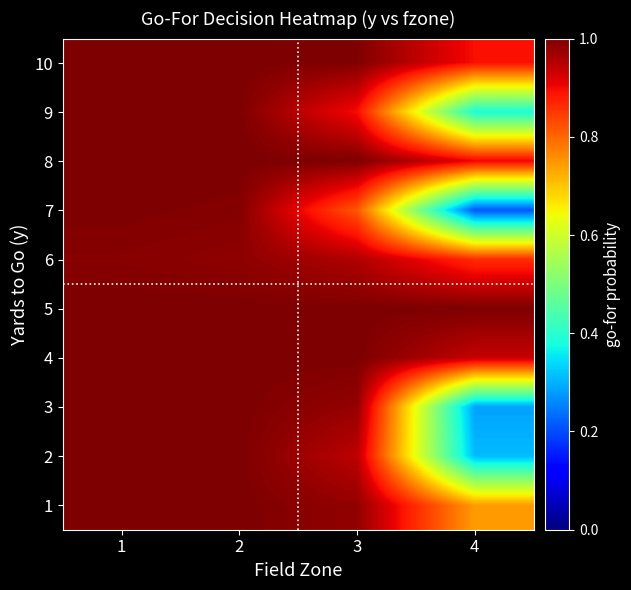

List the series in order of their peak value, highest first.

10, 9, 8, 5, 4, 3, 2, 1, 7, 6